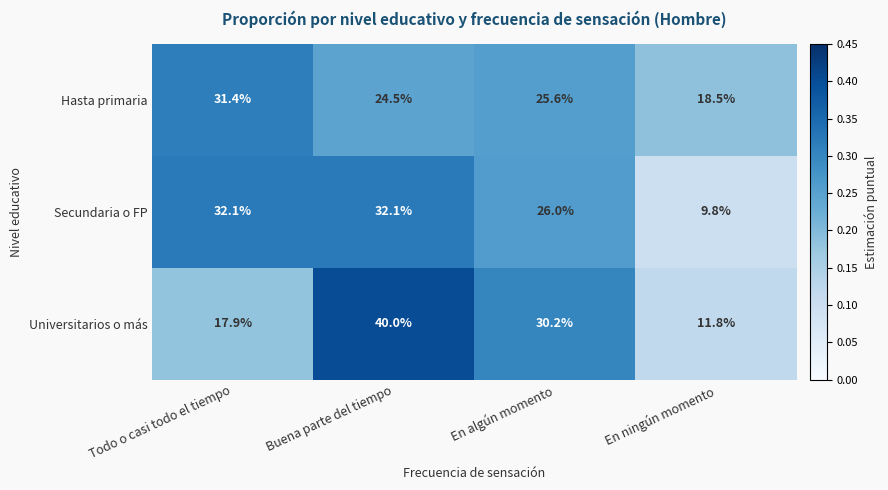

Is it true that Secundaria o FP equals 43.0 at En algún momento?

False